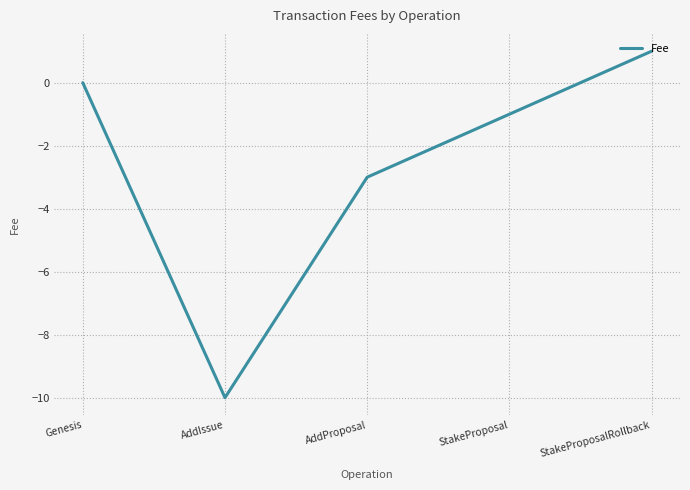

What is the average value?

-3